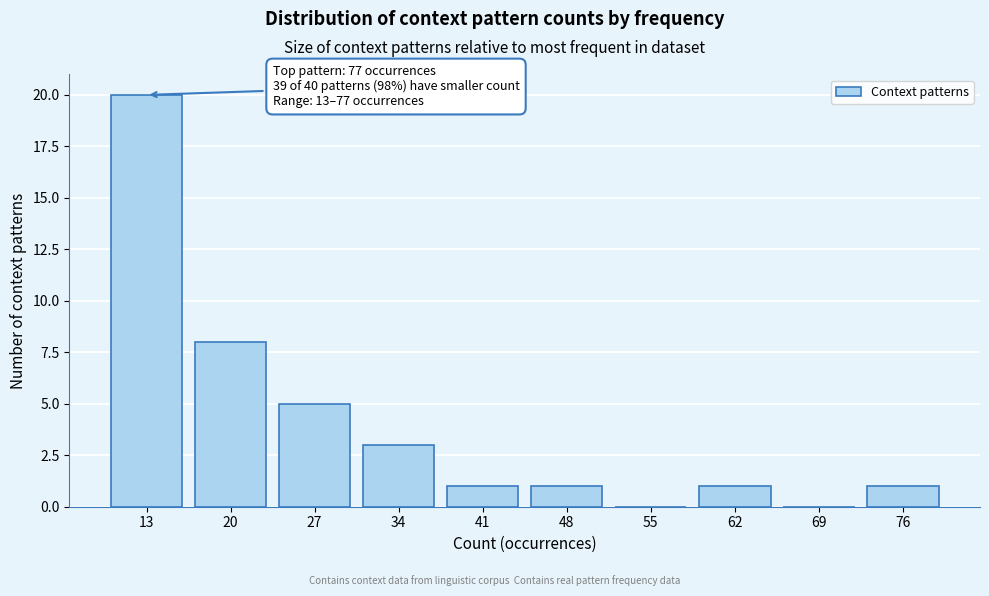

Reading left to right, extract all data points from this chart.

13=20	20=8	27=5	34=3	41=1	48=1	55=0	62=1	69=0	76=1